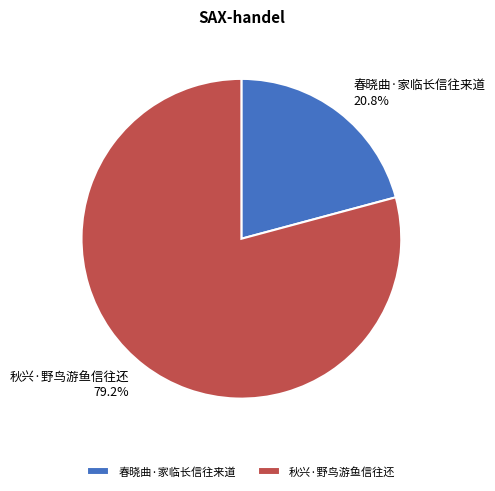

Which has a higher value, 秋兴·野鸟游鱼信往还 or 春晓曲·家临长信往来道?

秋兴·野鸟游鱼信往还